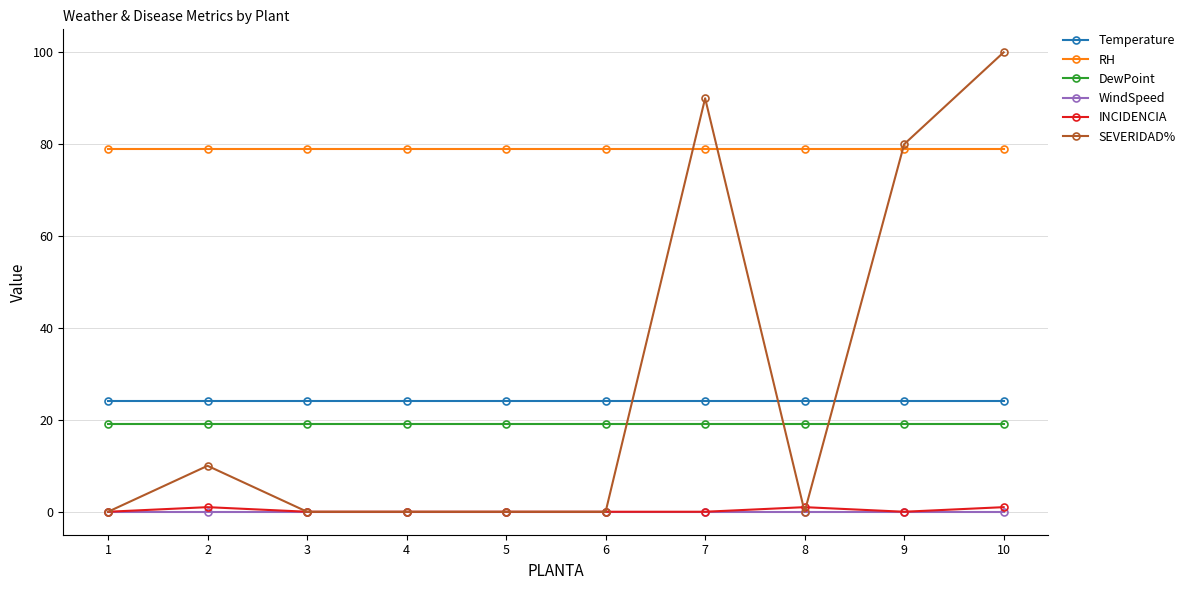

What is the value of the Temperature point at the 10th from the left?

24